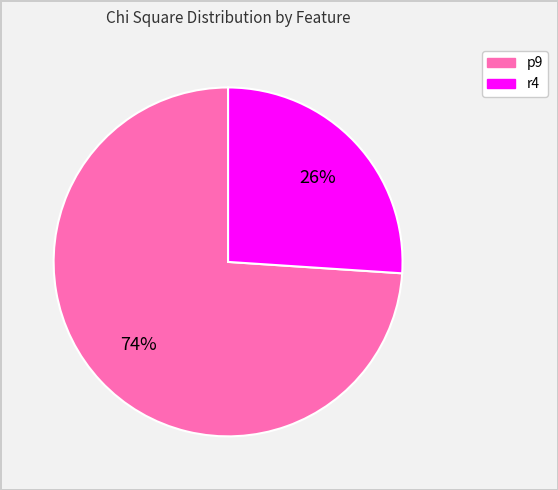

Does p9 account for over 50% of the chart?

Yes